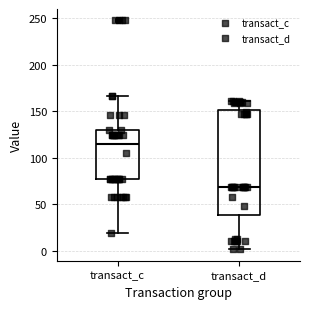

Reading left to right, transcribe this box plot: for each box, give where its median line is, the range the box spans, and where its two whiskers end, as read against the y-axis. The values are not printed on the chart, so give them approximately, as read against the axis.

transact_c: median 115, box 75 to 130, whiskers 20 to 165
transact_d: median 70, box 40 to 150, whiskers 0 to 160